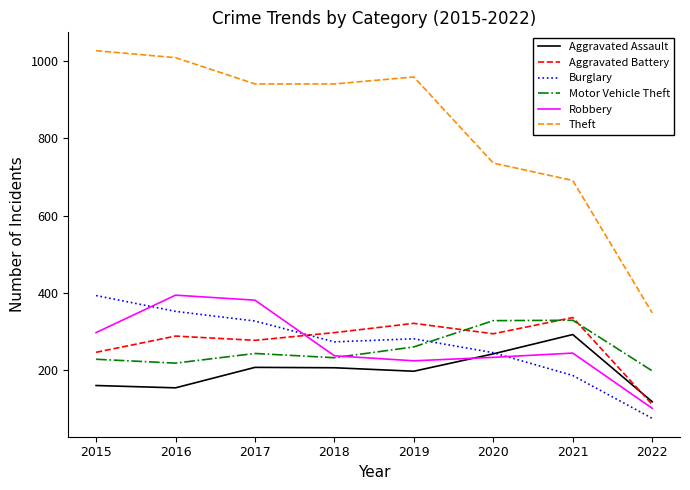

What is the minimum value shown in the chart?

75